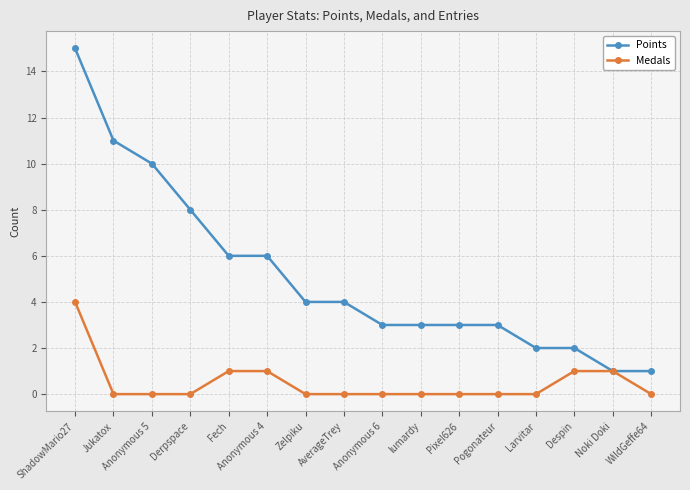

What are all the series names shown in the legend?

Points, Medals